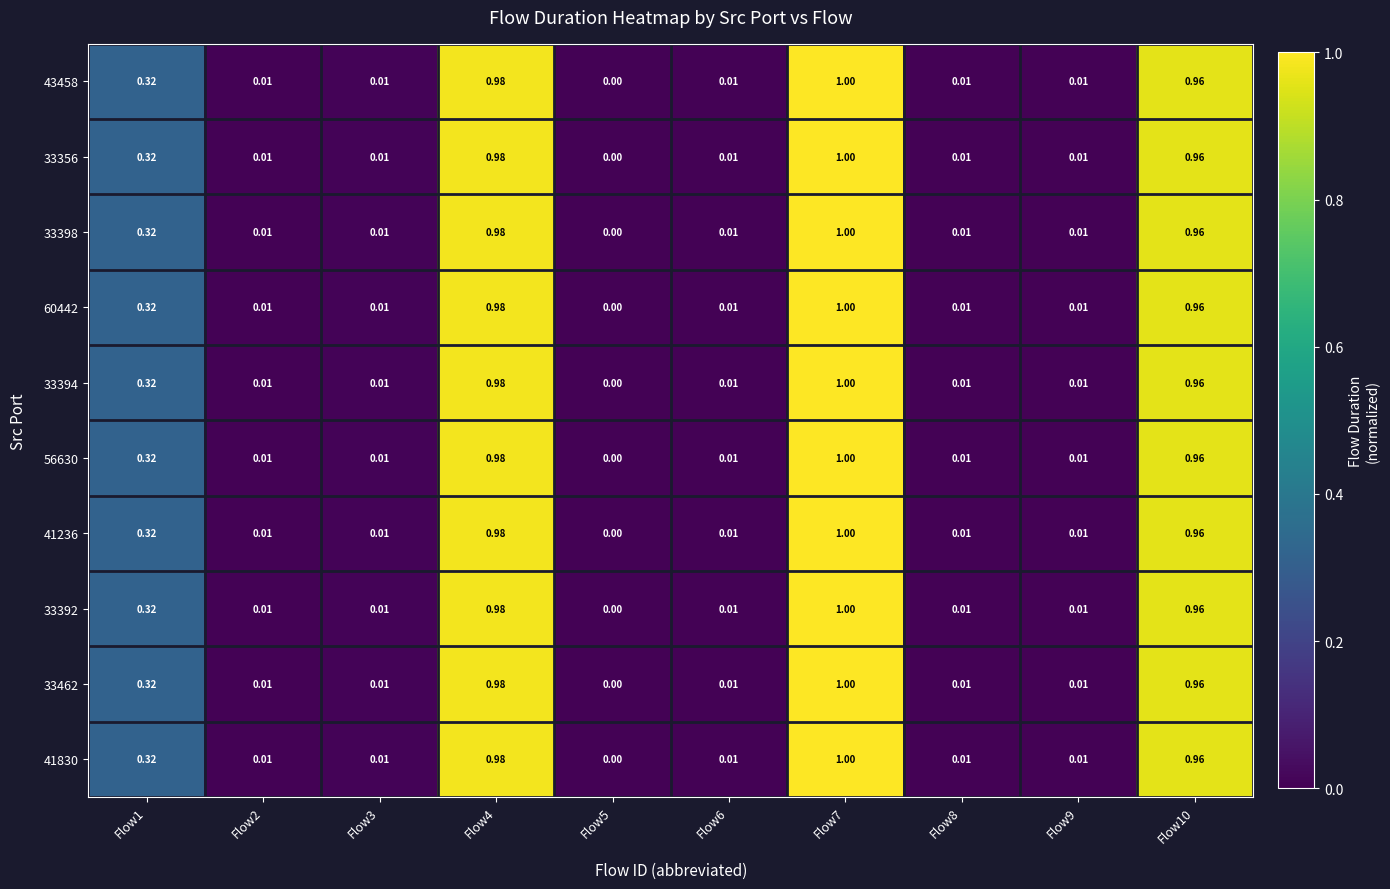

How many categories are shown in the chart?

10